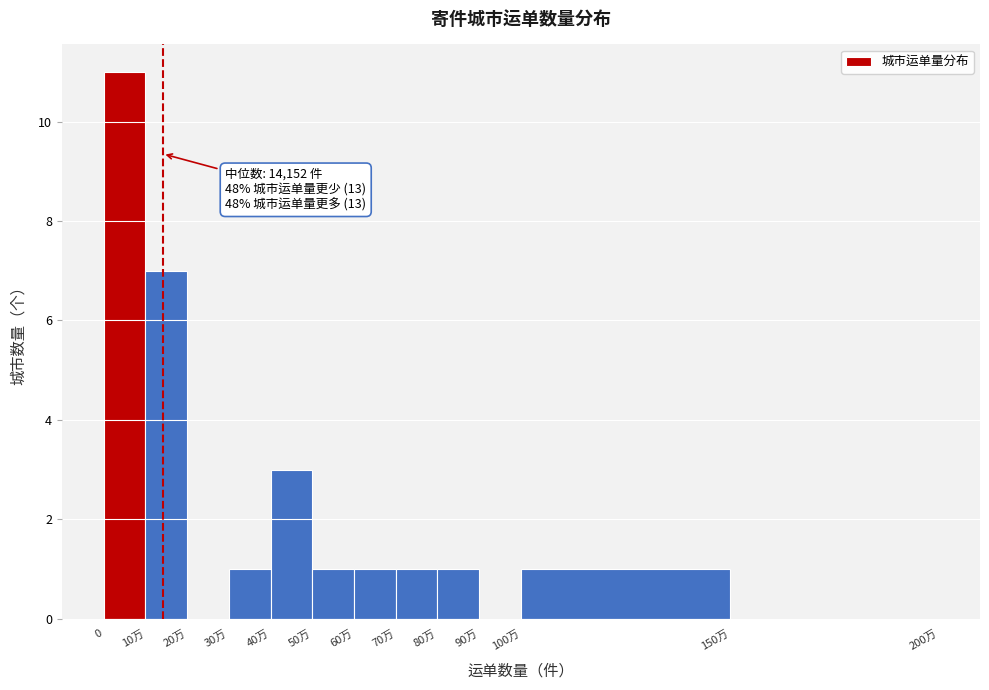

Reading left to right, what are all the values shown in this chart?

0=11	10万=7	20万=0	30万=1	40万=3	50万=1	60万=1	70万=1	80万=1	90万=0	100万=1	150万=0